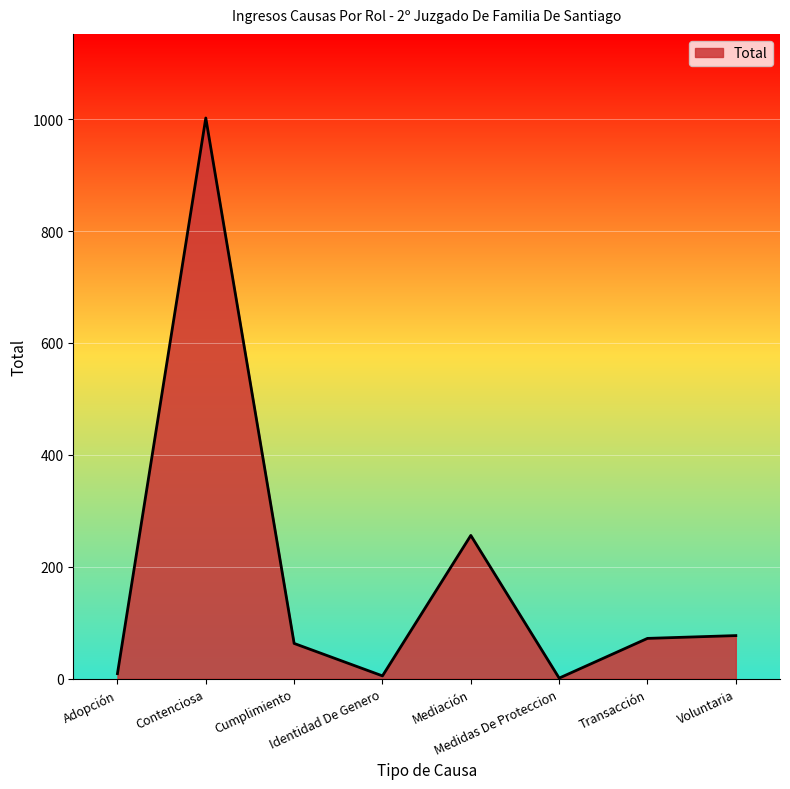

The chart shows a value of 1002 at Contenciosa. True or false?

True